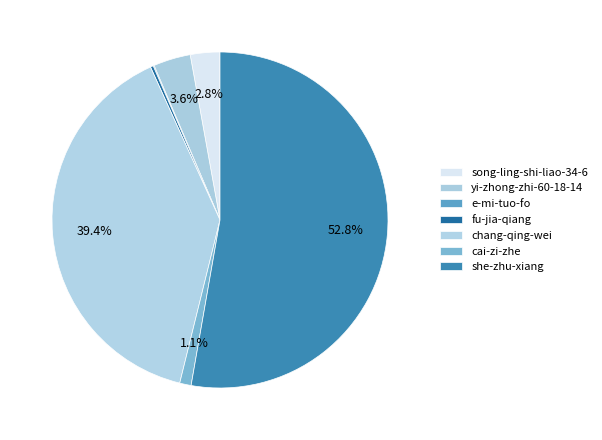

Rank the categories by value from lowest to highest.

e-mi-tuo-fo, fu-jia-qiang, cai-zi-zhe, song-ling-shi-liao-34-6, yi-zhong-zhi-60-18-14, chang-qing-wei, she-zhu-xiang